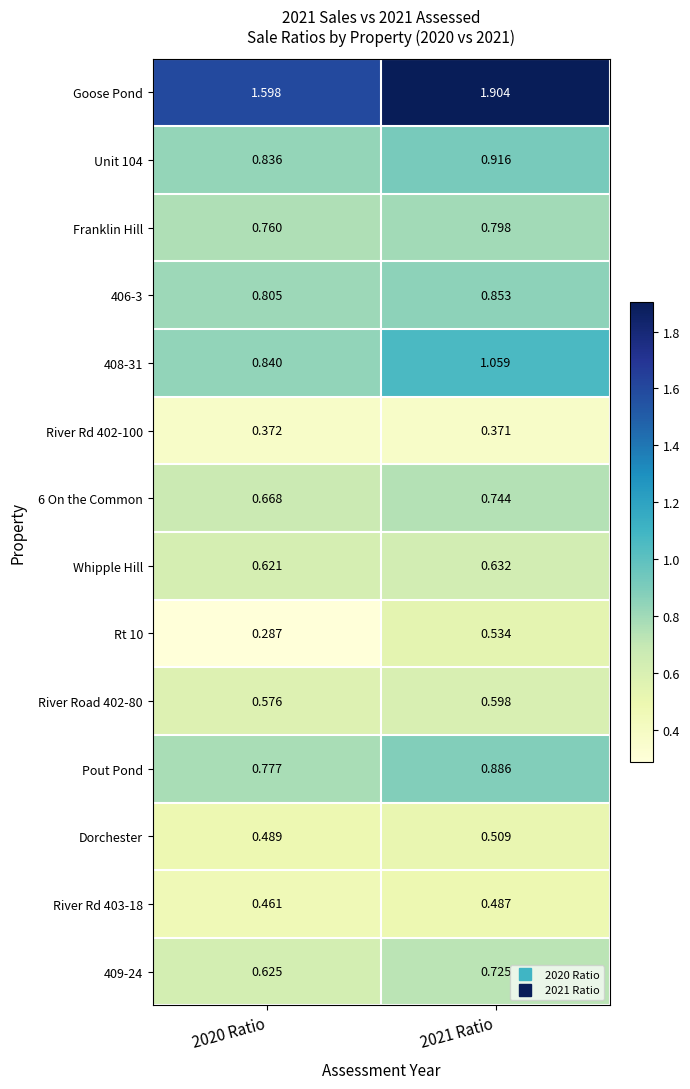

Is the value of 406-3 at 2021 Ratio greater than the value of 6 On the Common at 2021 Ratio?

Yes